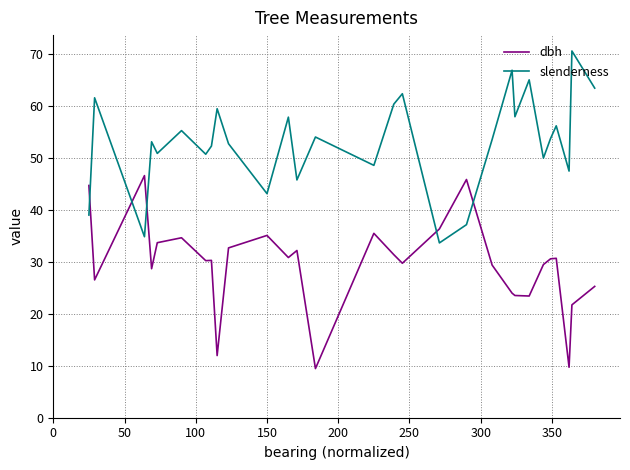

What is the difference between the maximum and minimum values in the slenderness series?

36.9